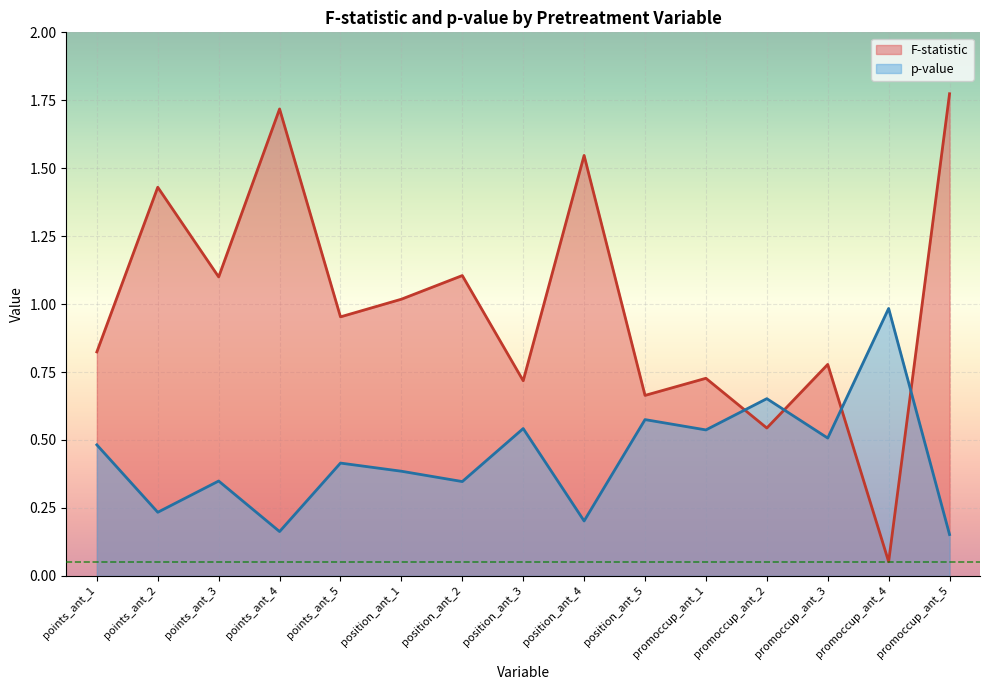

After their last crossing, which series has the higher values: p-value or F-statistic?

F-statistic